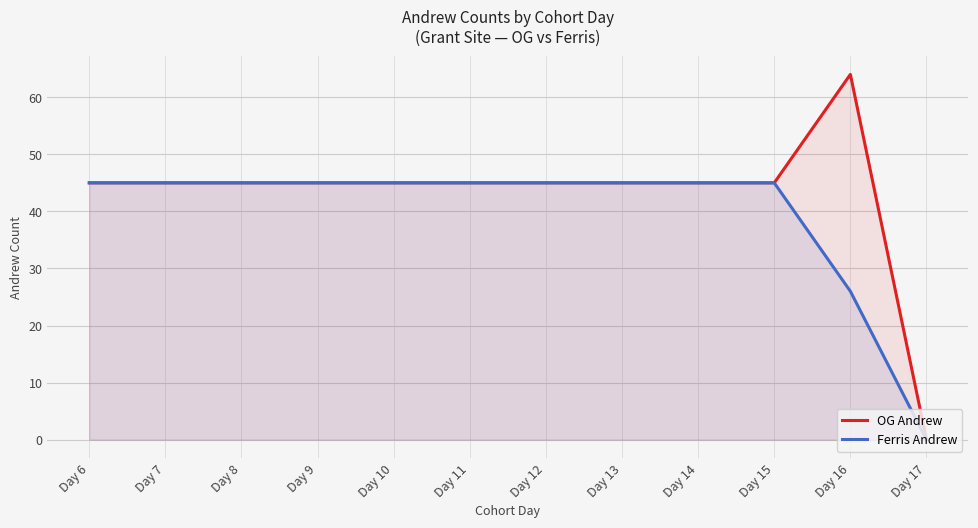

Rank the categories by Ferris Andrew value from lowest to highest.

Day 17, Day 16, Day 6, Day 7, Day 8, Day 9, Day 10, Day 11, Day 12, Day 13, Day 14, Day 15